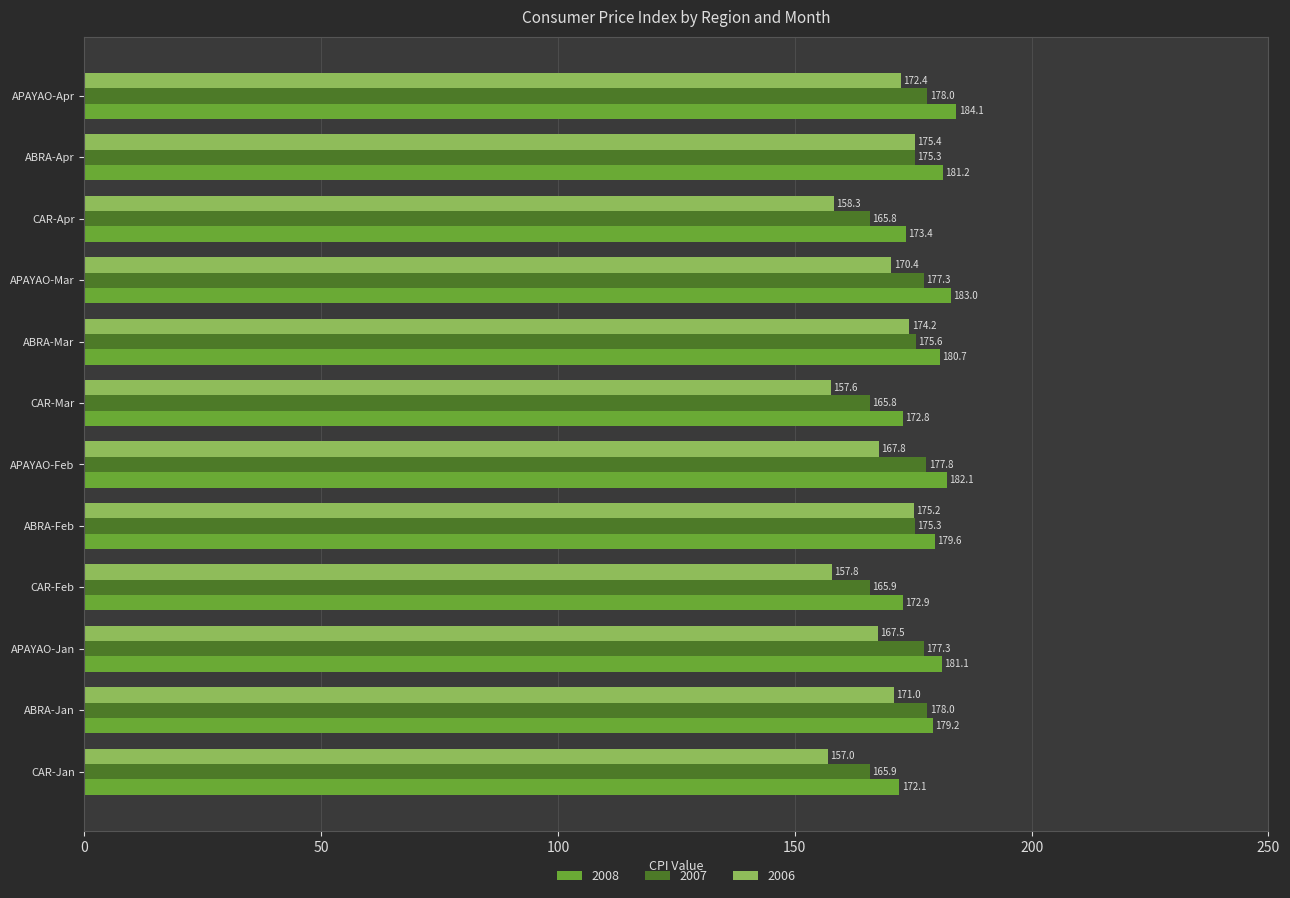

Is the value of 2006 at CAR-Feb greater than the value of 2007 at CAR-Jan?

No